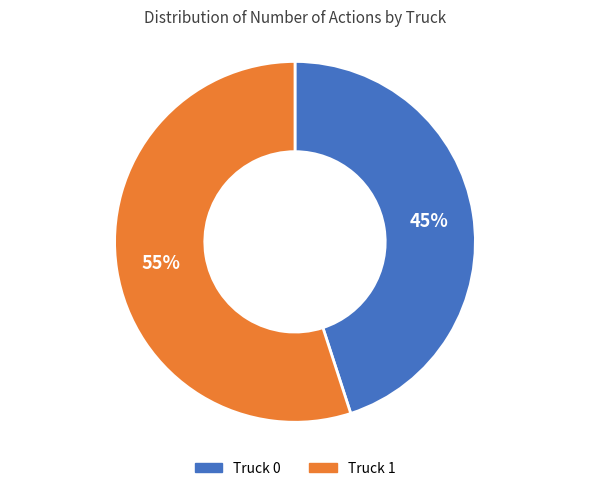

What is the smallest slice in the pie chart?

Truck 0